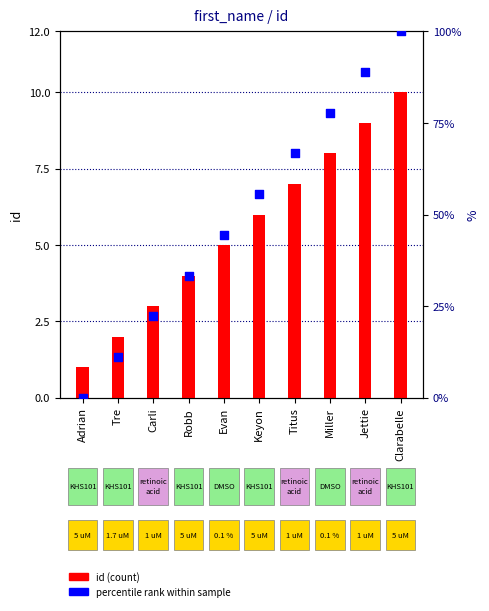

What is the total value across all series at Robb?

37.3